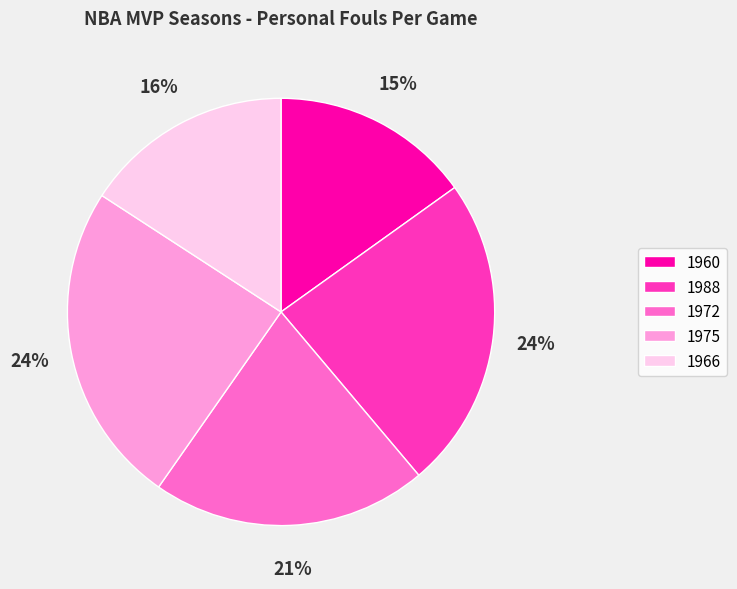

To the nearest percent, what portion does 1988 represent?

24%